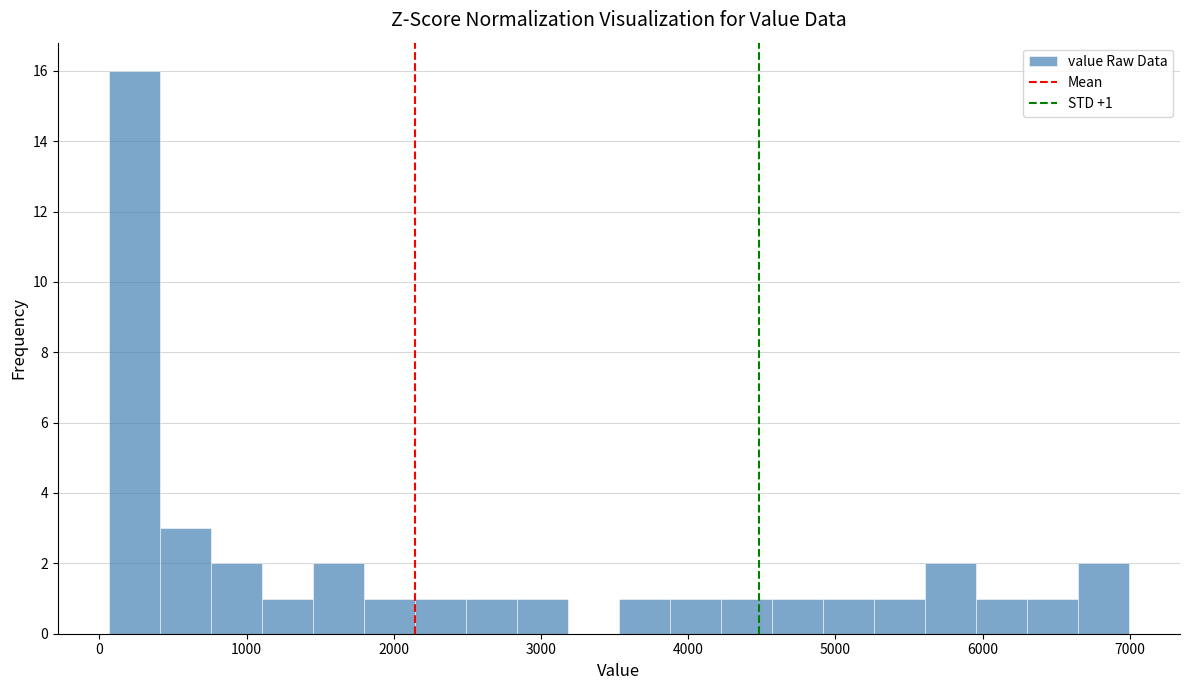

Read against the x-axis, roughly where is the centre of the tallest bar?

200